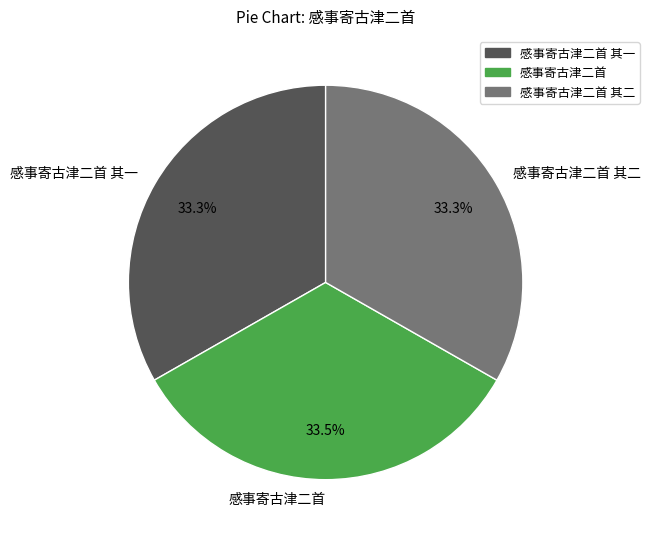

What is the total percentage of 感事寄古津二首 其一 and 感事寄古津二首?

66.7%